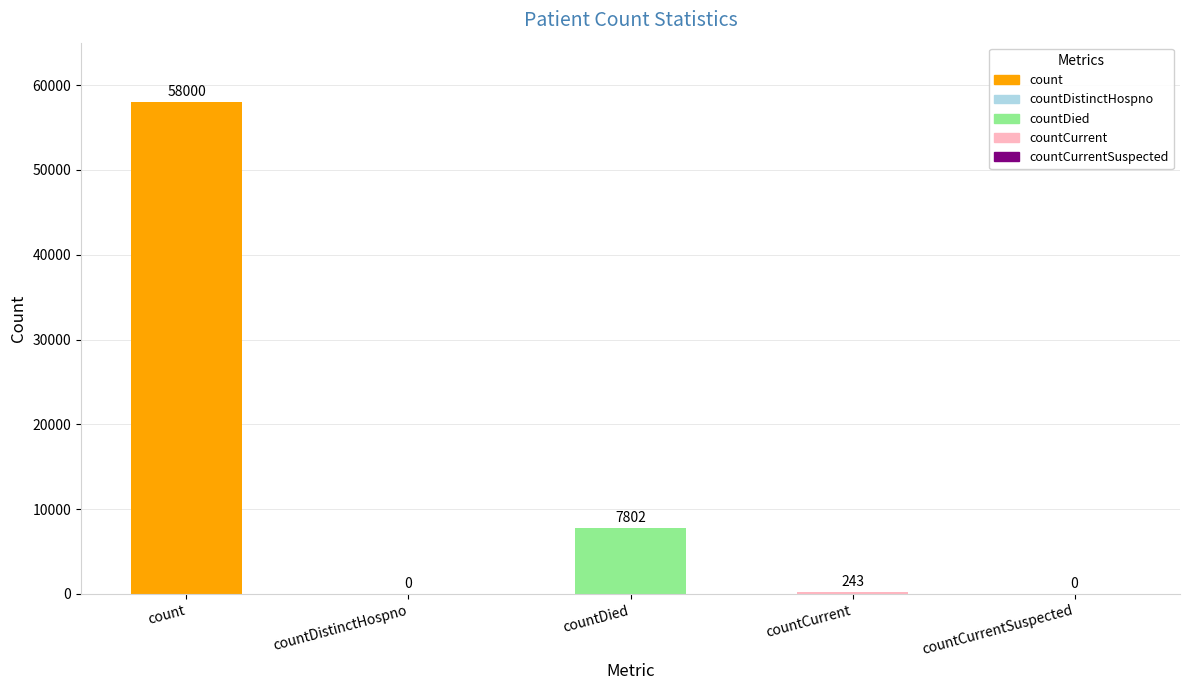

Reading right to left, list all the values displayed in this chart.

0	243	7802	0	58000